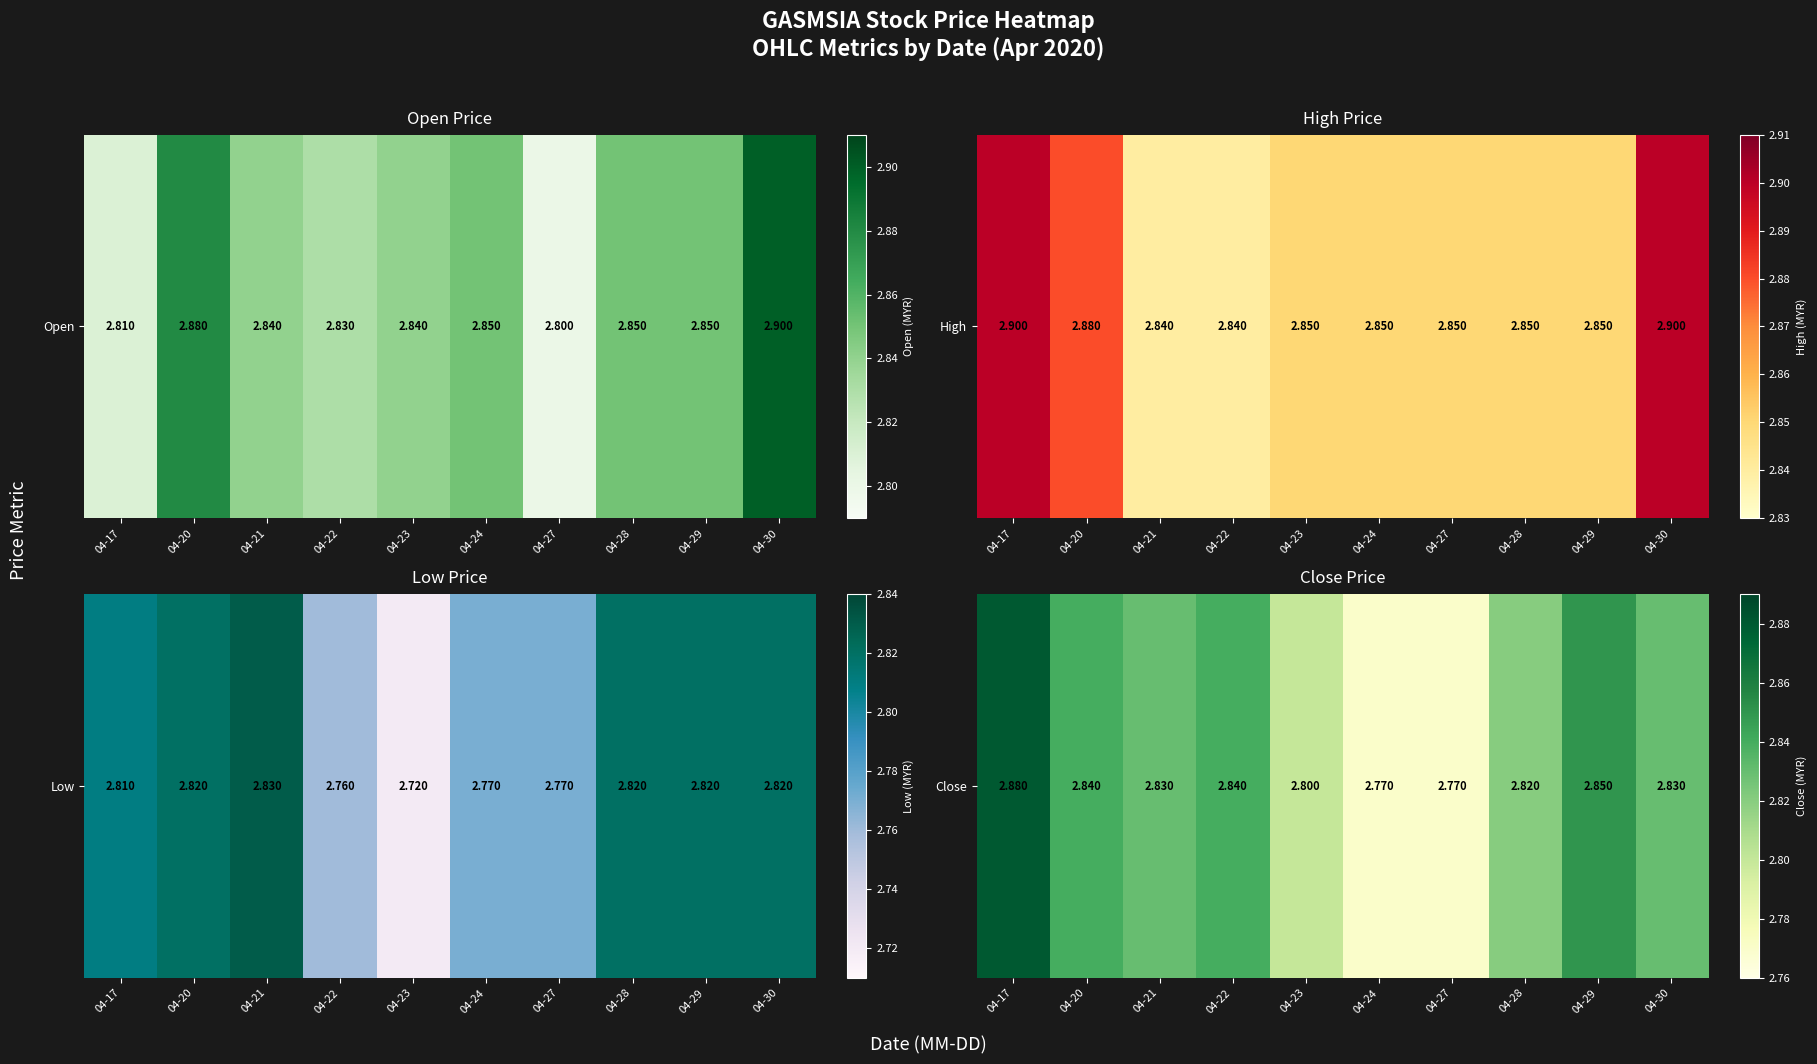

Is it true that the value at 04-27 is 2.8?

True